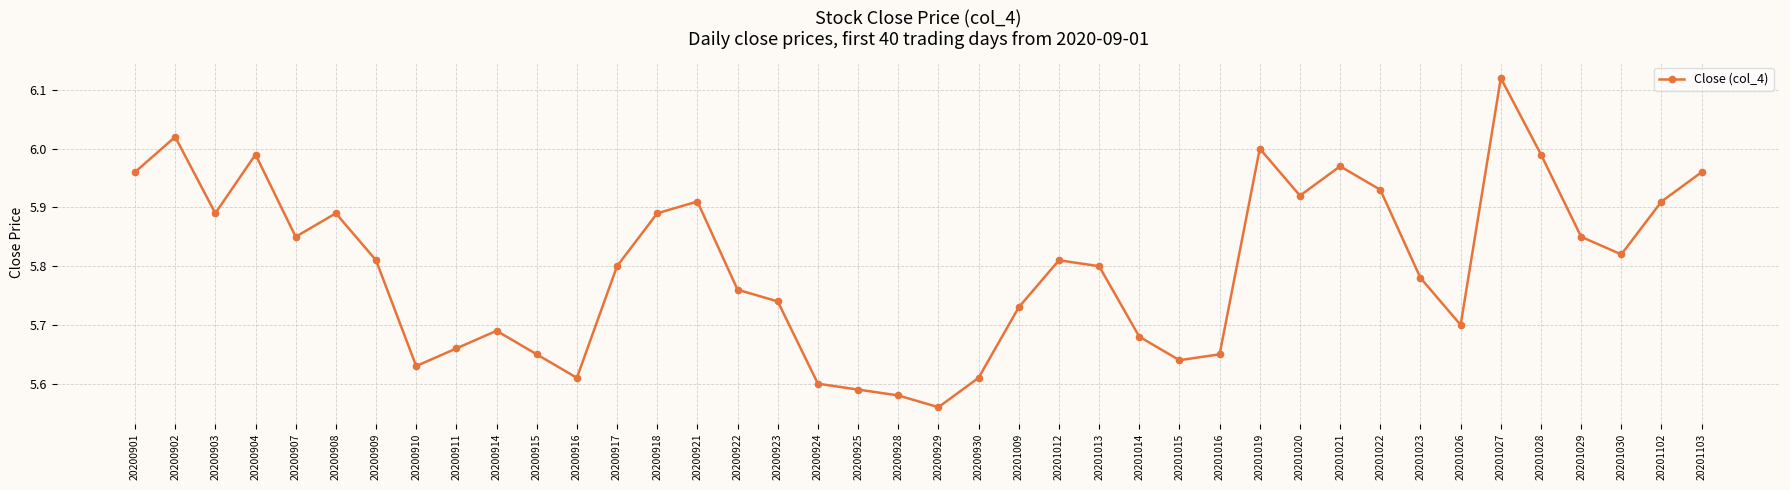

Does the chart have visible grid lines?

Yes